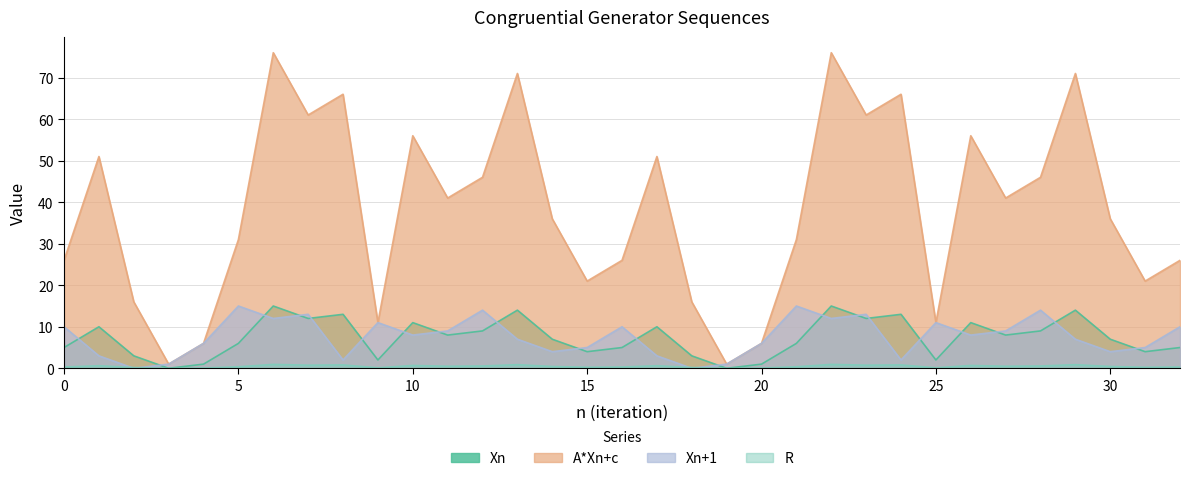

Between 14 and 7, which is larger?

7